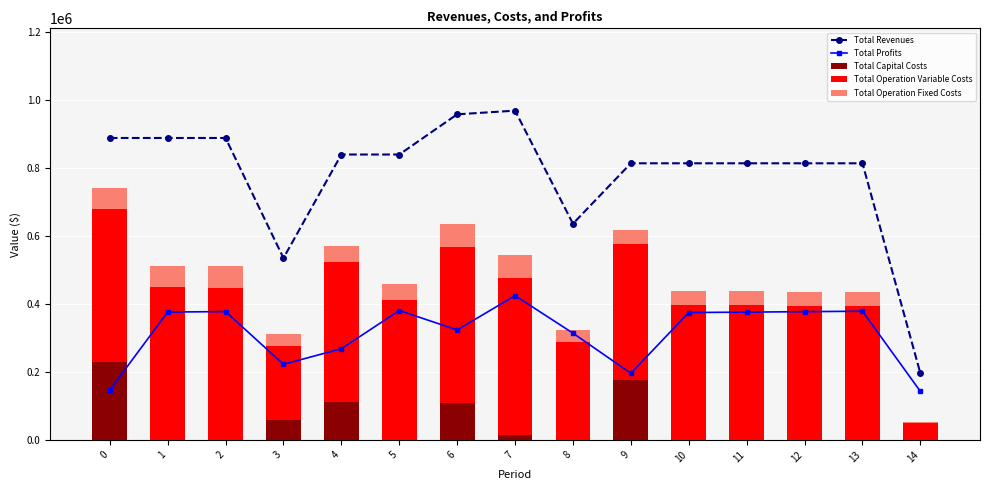

How many data points in Total Profits are above 375004?

8